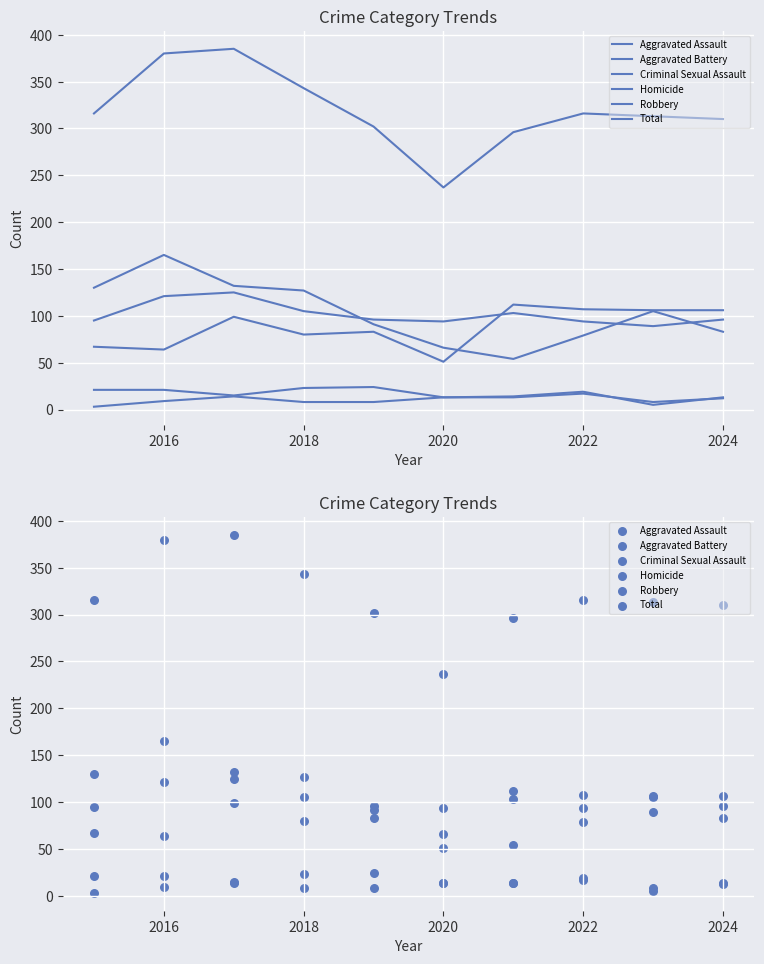

At how many categories does at least one series exceed 374?

2